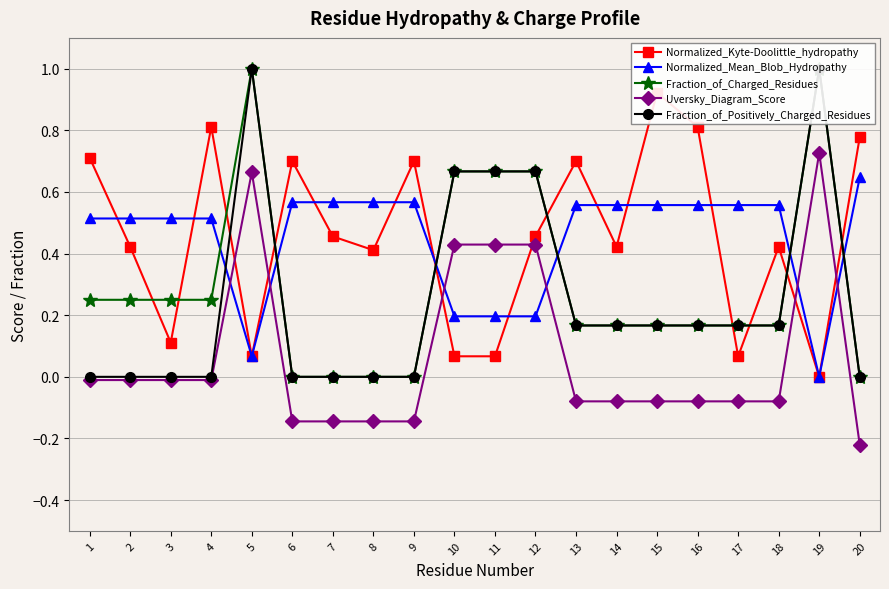

True or false: Normalized_Kyte-Doolittle_hydropathy has more than 2 interior local peaks.

True